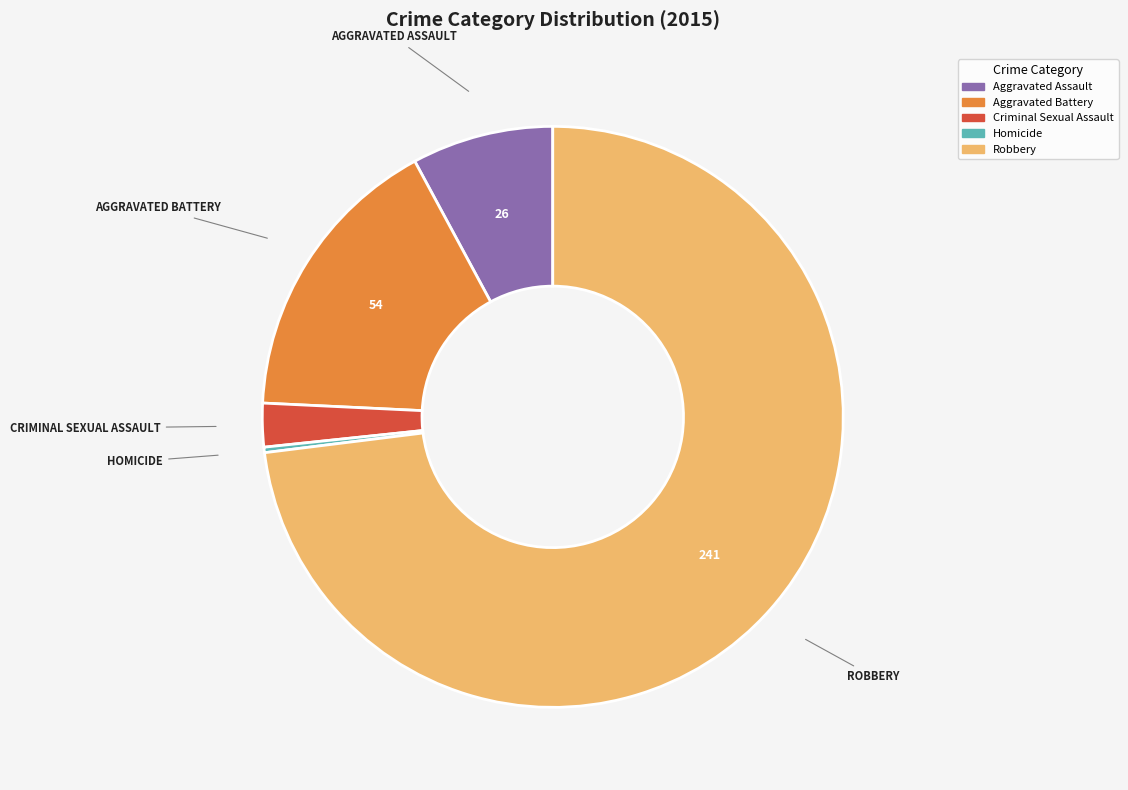

Which category has the biggest portion of the pie?

Robbery